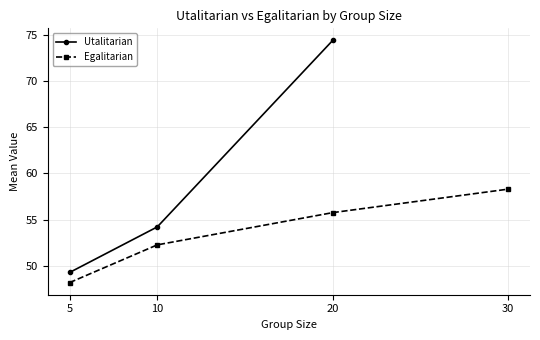

What is the sum of all values?

214.4